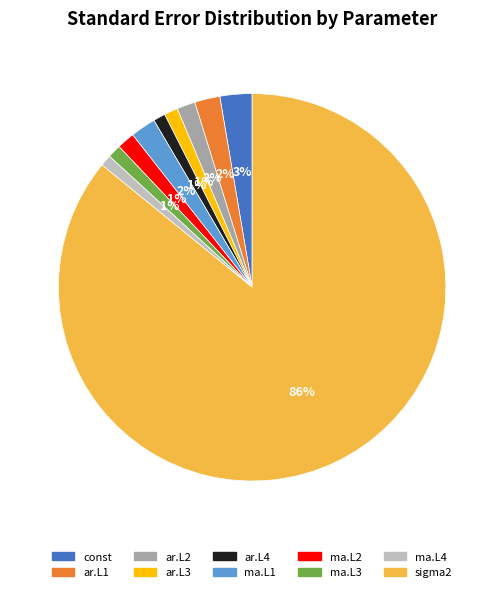

Is const the majority of the pie?

No